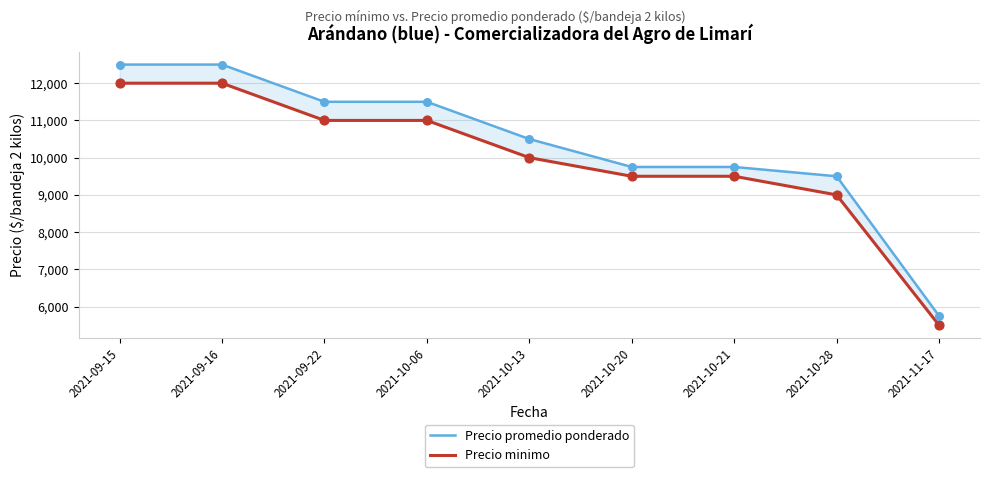

What are all the series names shown in the legend?

Precio promedio ponderado, Precio minimo